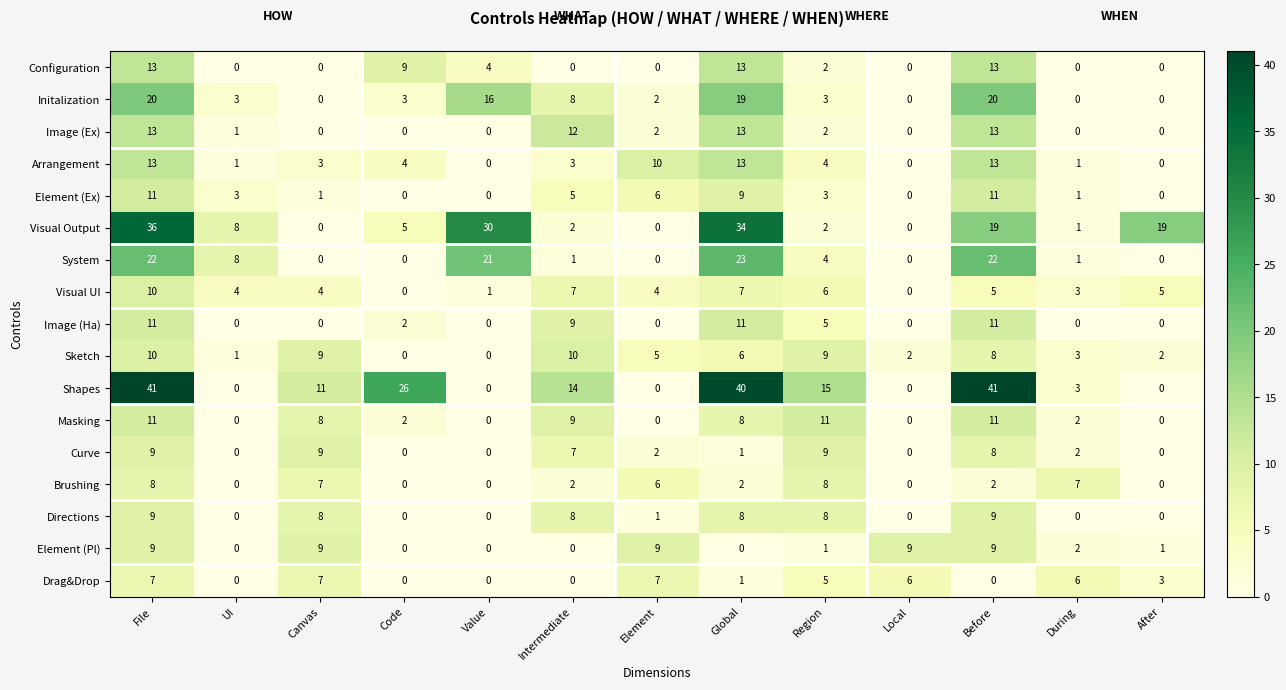

Which series has the widest spread of values?

Shapes